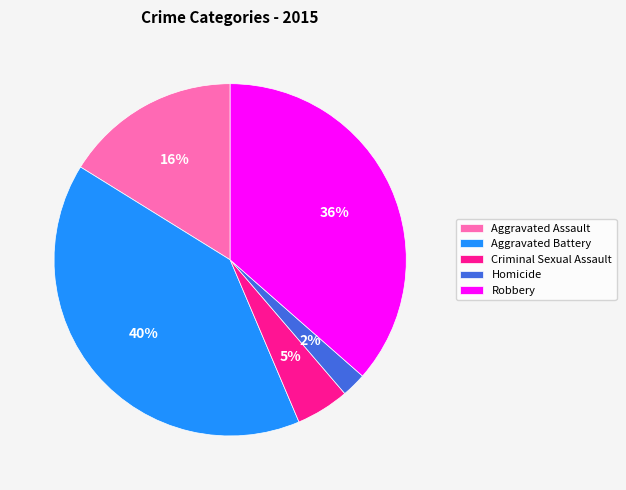

Rank the categories by value from lowest to highest.

Homicide, Criminal Sexual Assault, Aggravated Assault, Robbery, Aggravated Battery